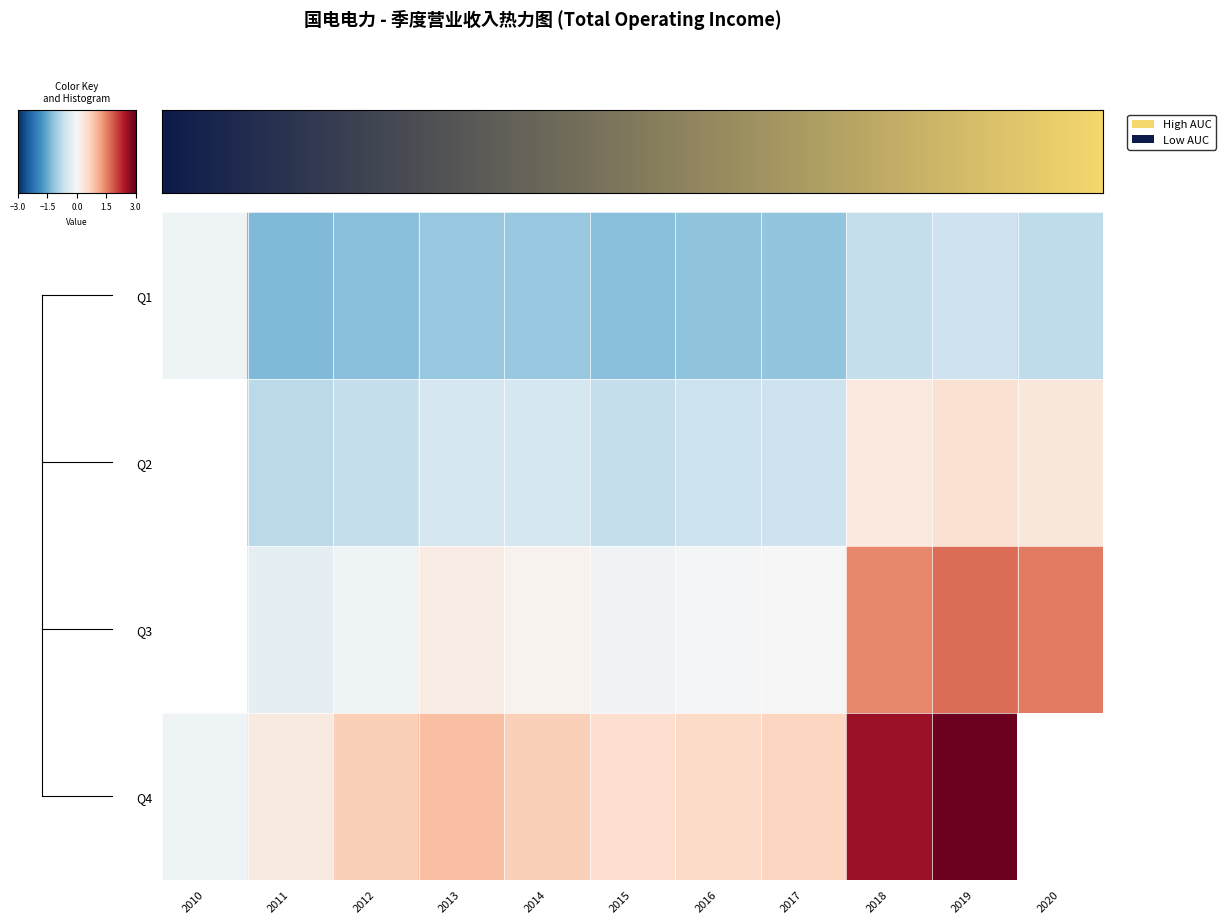

How many values in the Q4 series are below 0?

1